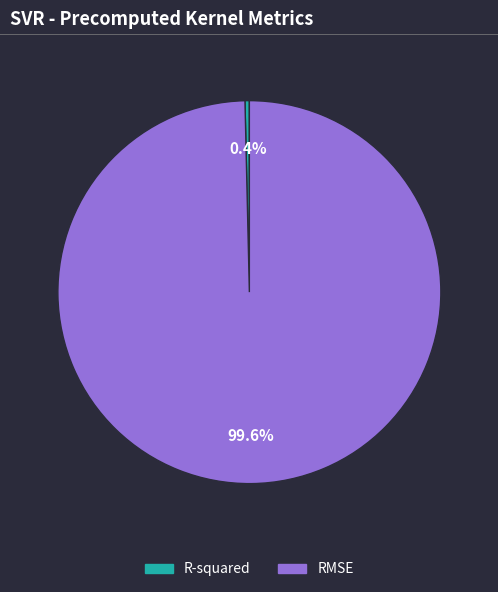

To the nearest percent, what percentage of the pie is RMSE?

100%